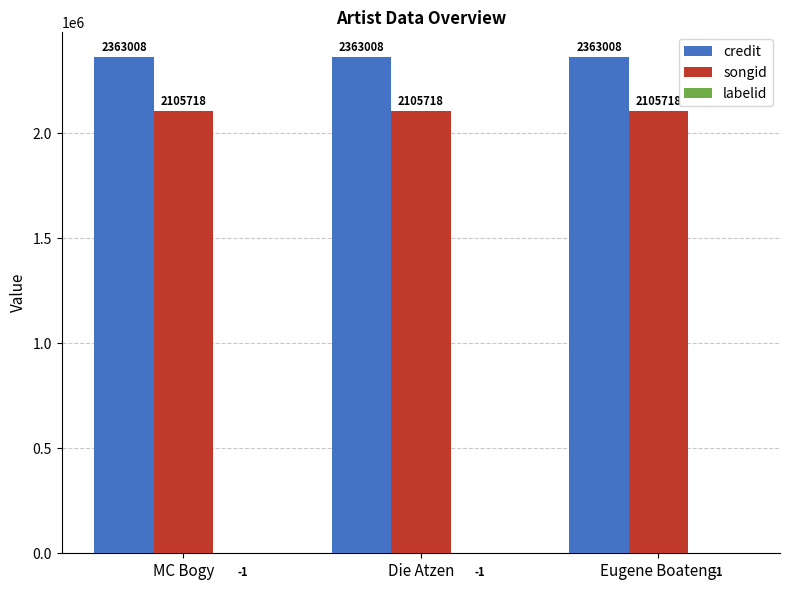

Are the bars grouped side by side (vs. stacked)?

Yes